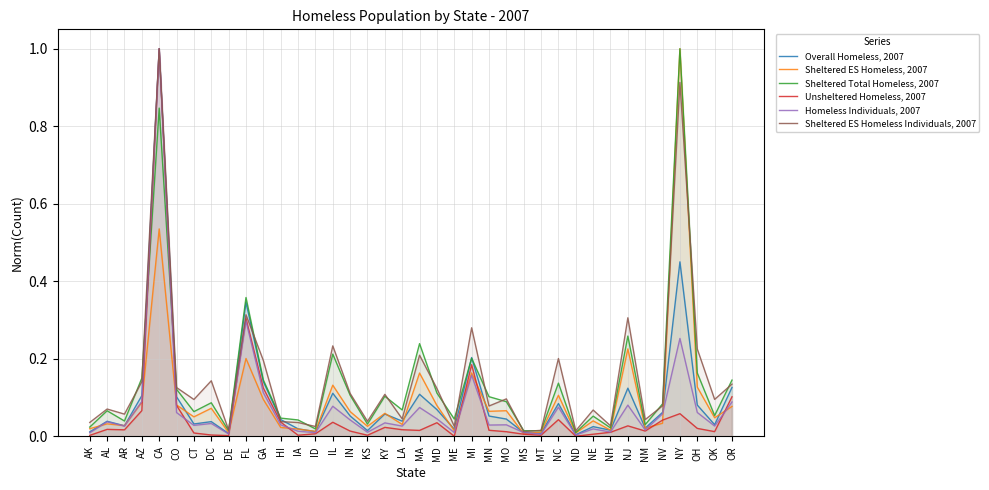

Which label corresponds to the largest value in the chart?

CA